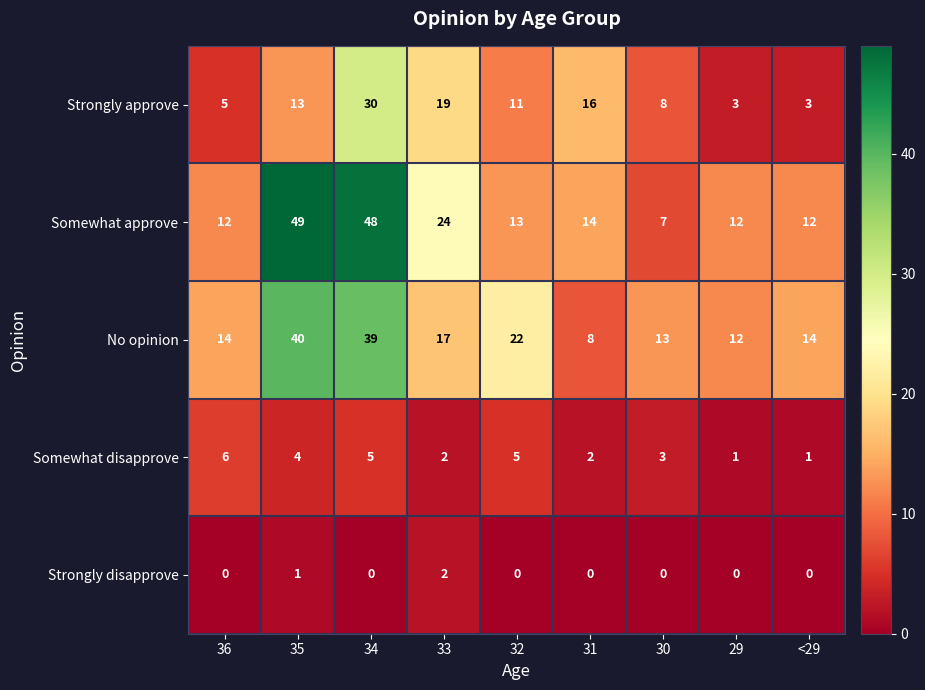

What is the total value across all series at 35?

107